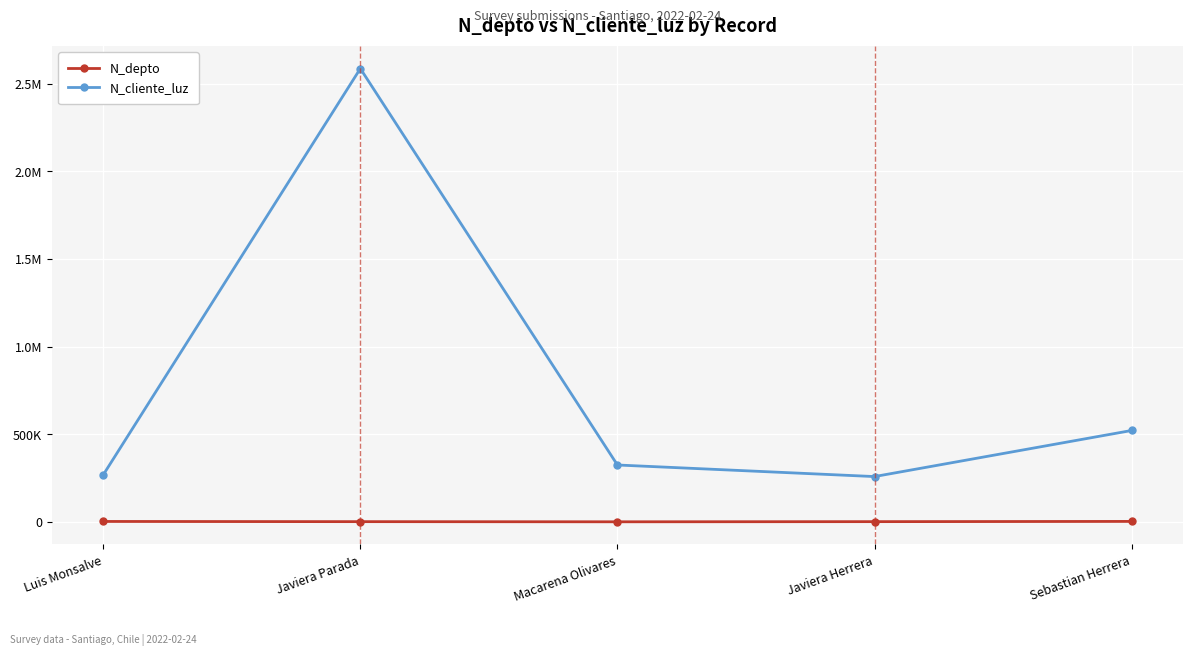

At how many categories does at least one series exceed 666436?

1